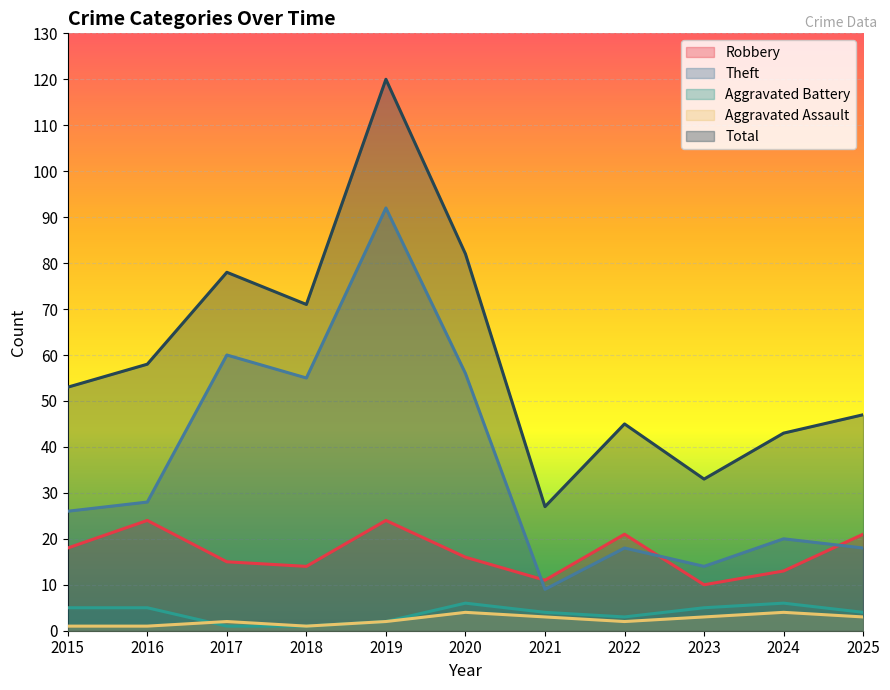

What is the value of the Aggravated Battery point at the 2nd from the left?

5